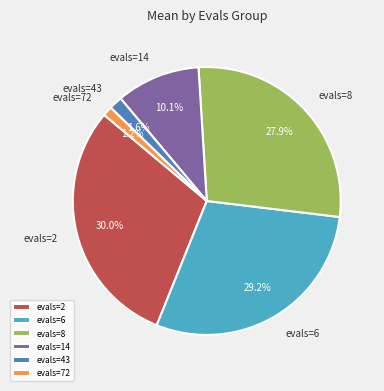

Is it true that evals=14 is 1% of the pie?

False